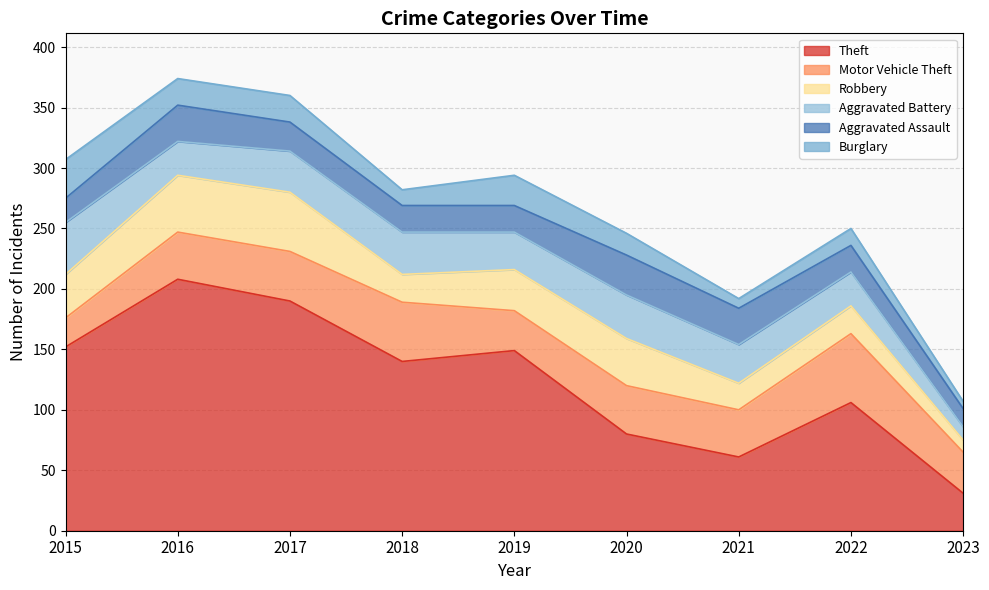

List the series in order of their peak value, lowest first.

Burglary, Aggravated Assault, Aggravated Battery, Robbery, Motor Vehicle Theft, Theft